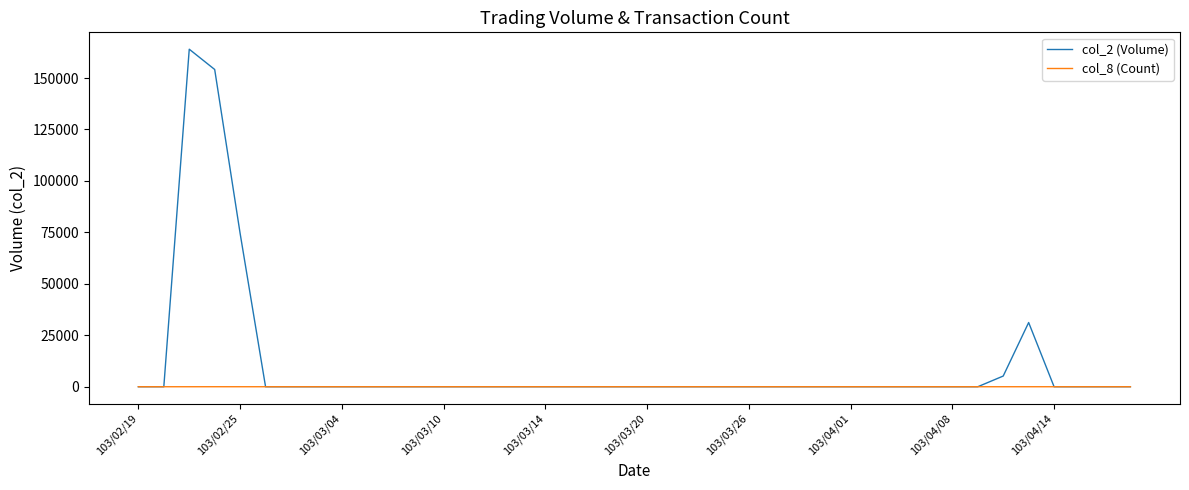

How many lines are shown in the chart?

2